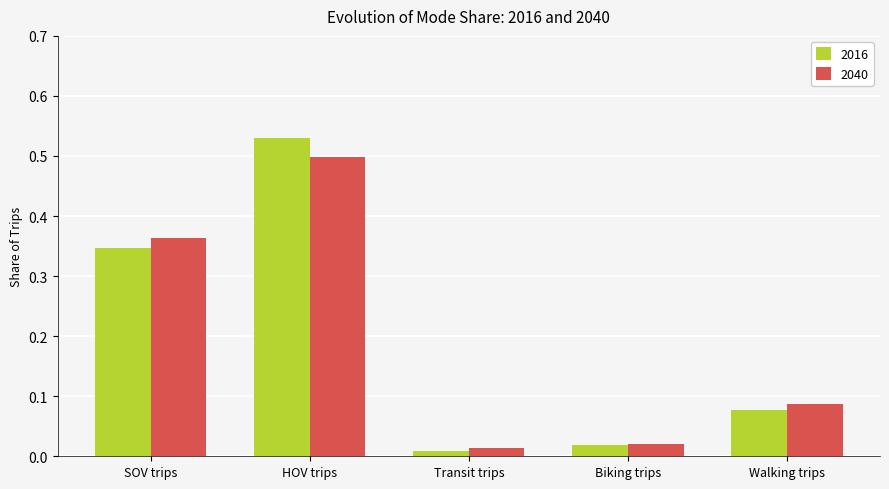

At which category is the sum across all series the highest?

HOV trips